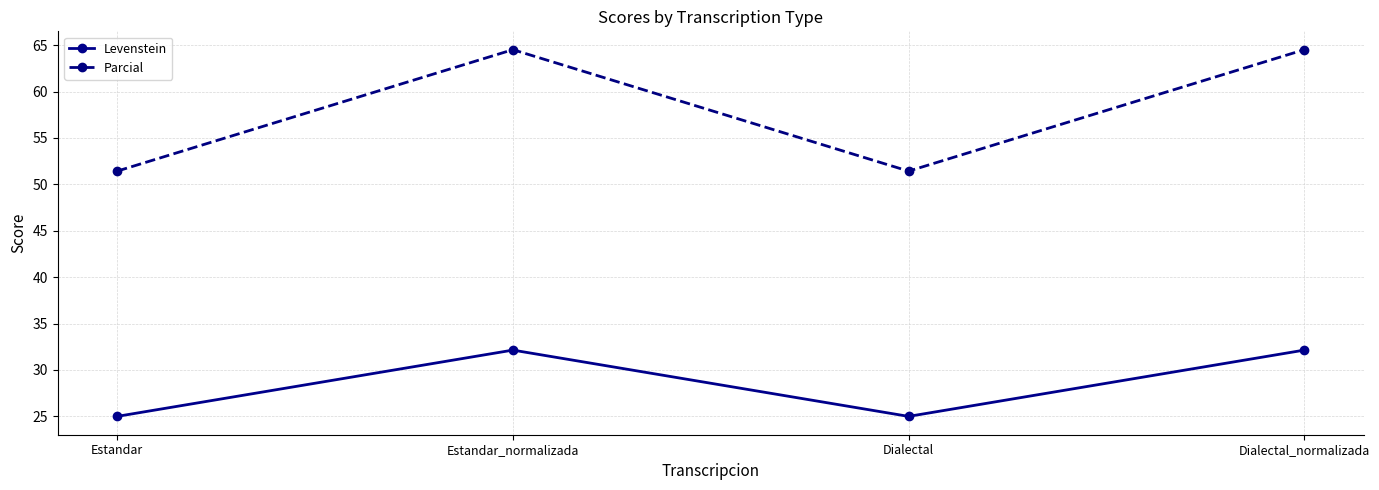

What is the sum of all Levenstein values?

114.3